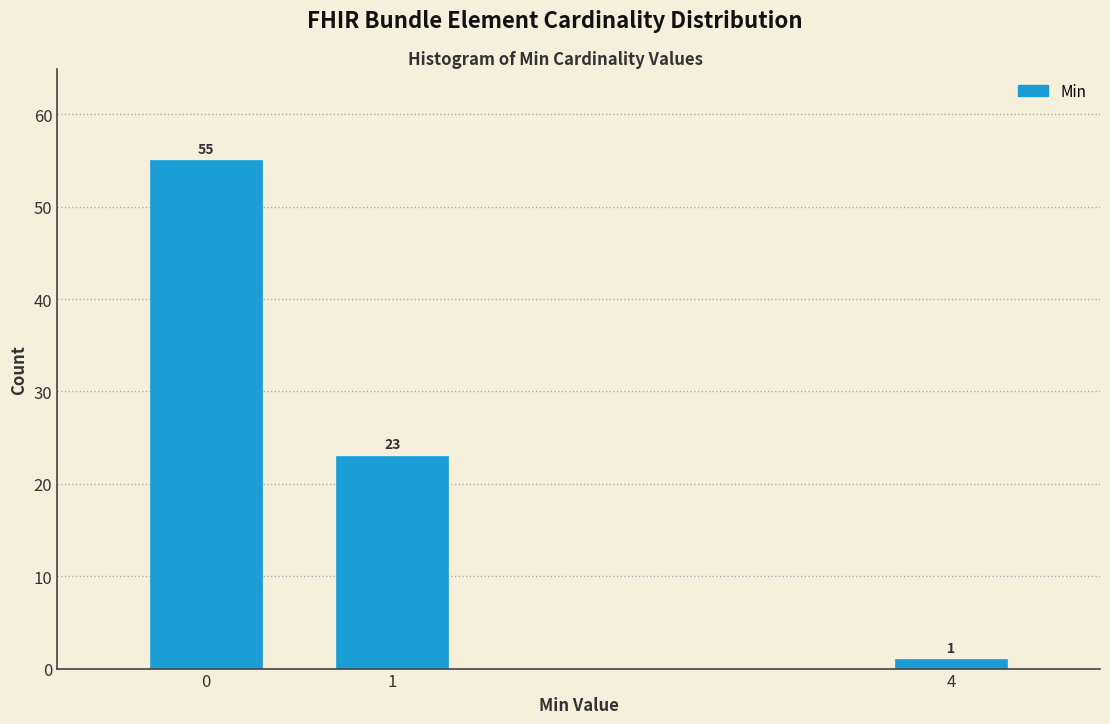

Reading left to right, list all the values displayed in this chart.

55	23	1